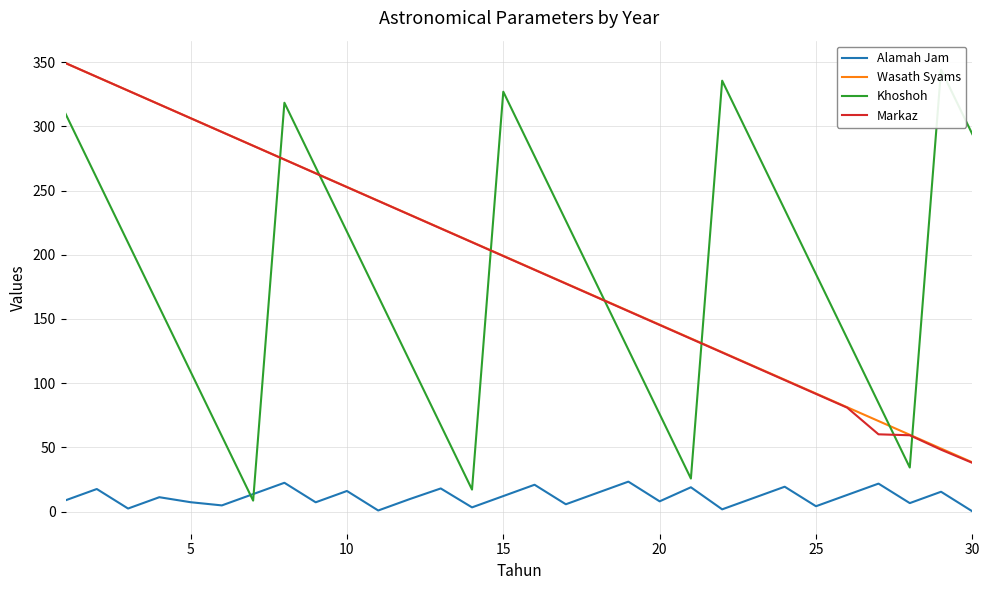

Which series has the largest total across all categories?

Wasath Syams